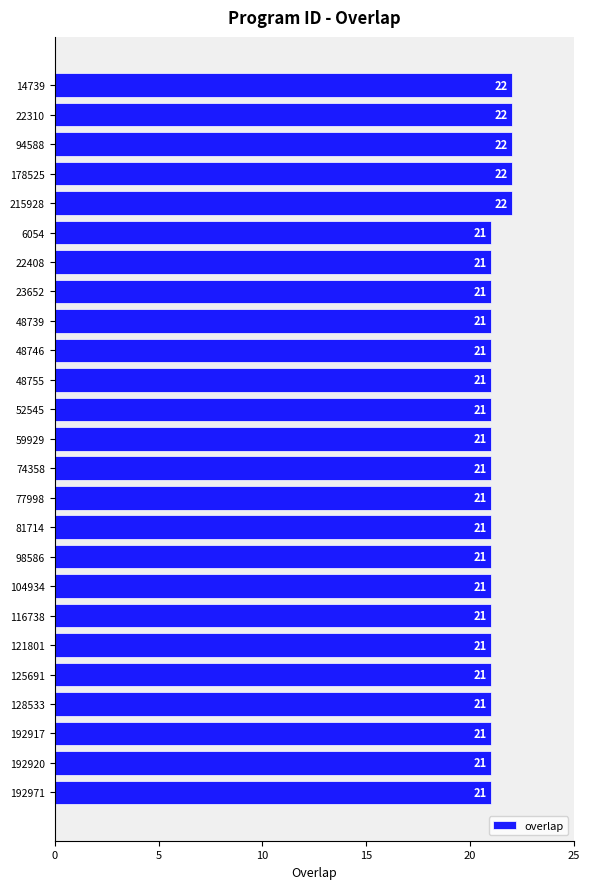

Which has a higher value, 22408 or 94588?

94588